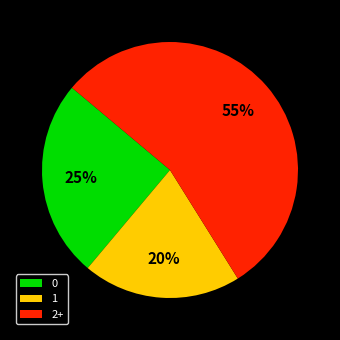

True or false: 2+ accounts for 41% of the total.

False